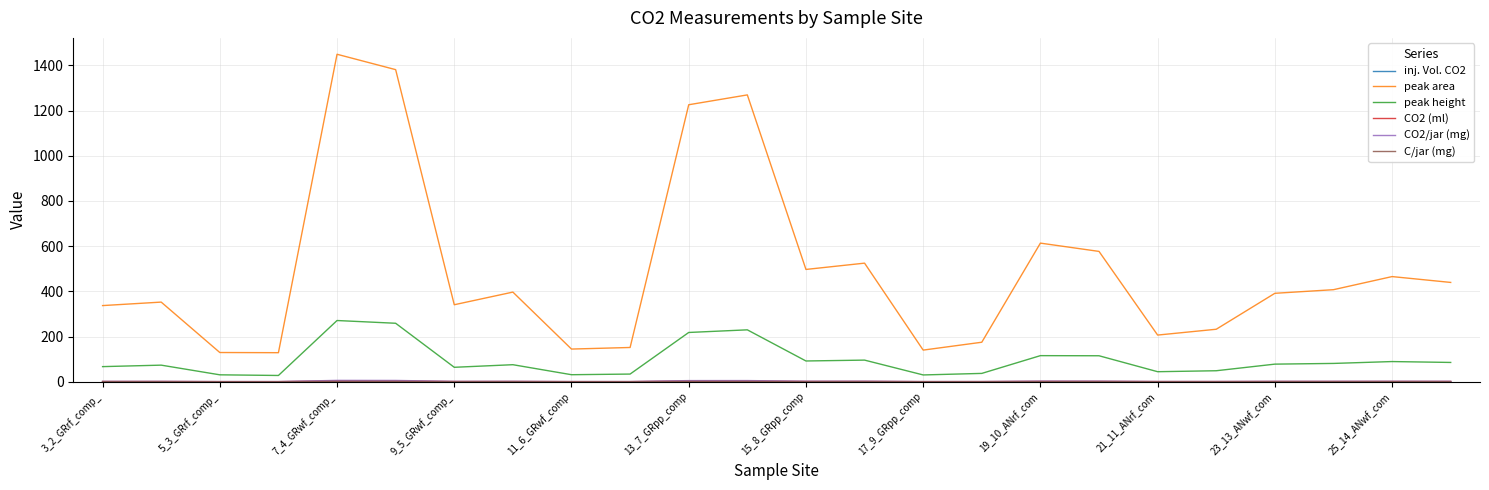

Which series has the widest spread of values?

peak area